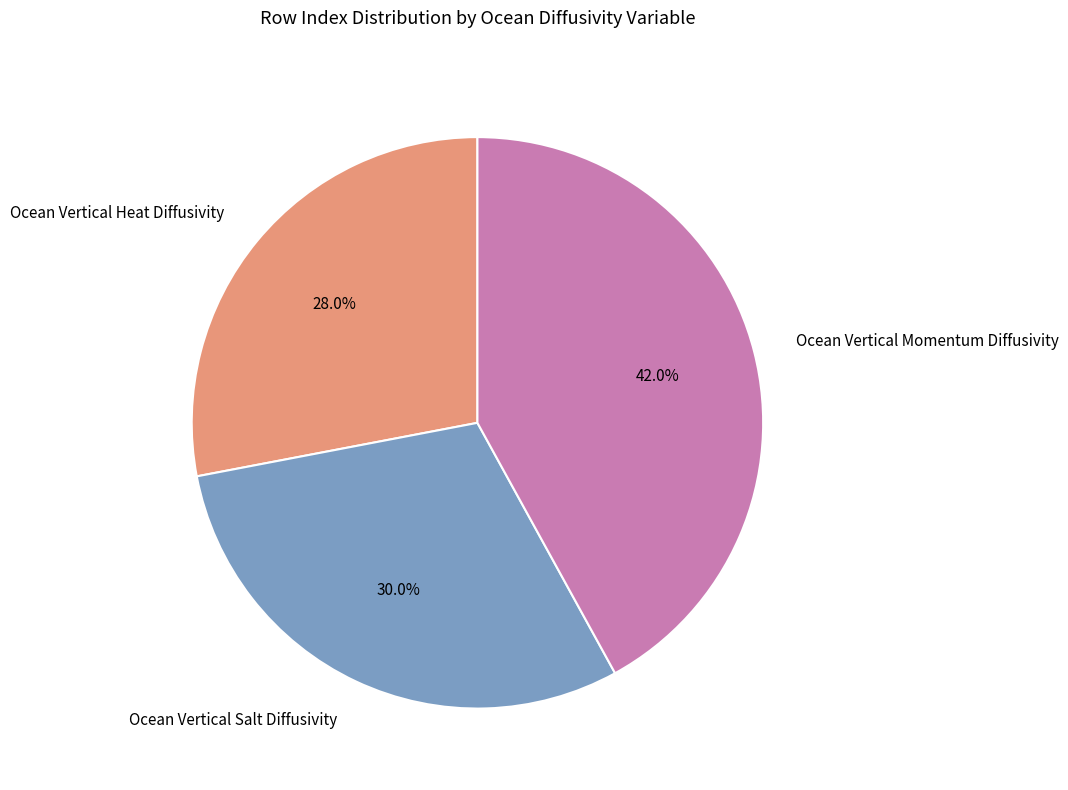

Combined, what portion of the pie is Ocean Vertical Salt Diffusivity and Ocean Vertical Heat Diffusivity?

58.0%